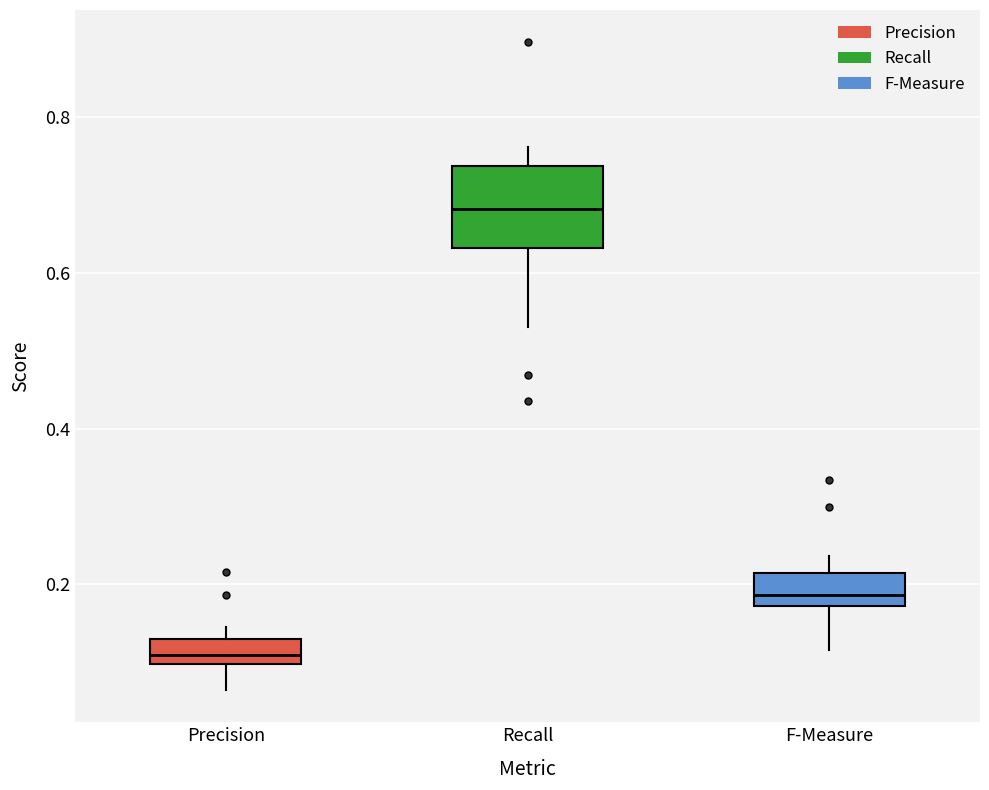

Comparing the boxes themselves (not the whiskers), which one is the tallest?

Recall